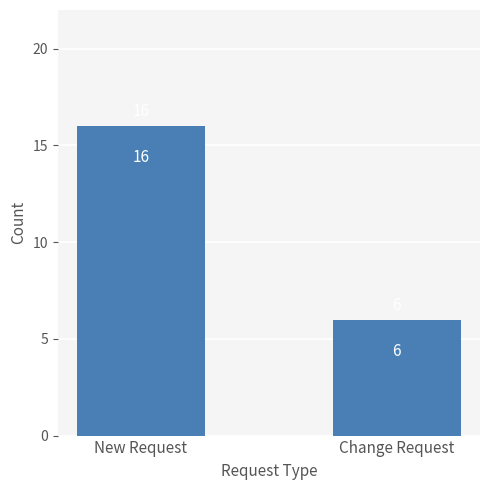

What is the average value?

11